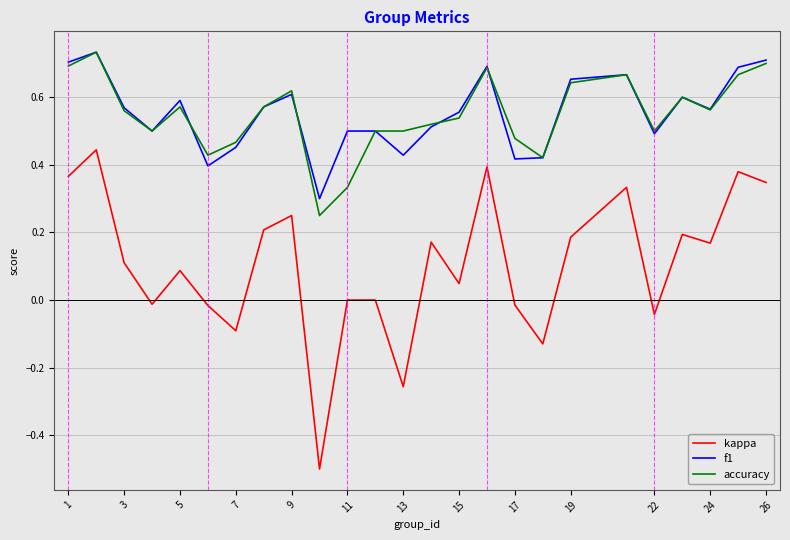

True or false: f1 and kappa intersect in this chart.

False